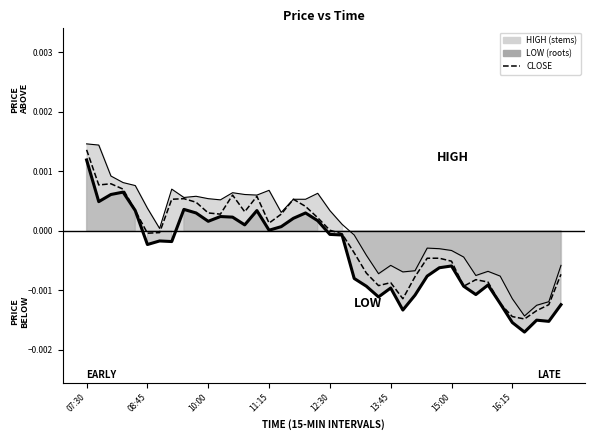

True or false: the data shows 0.0 at 12:30.

False